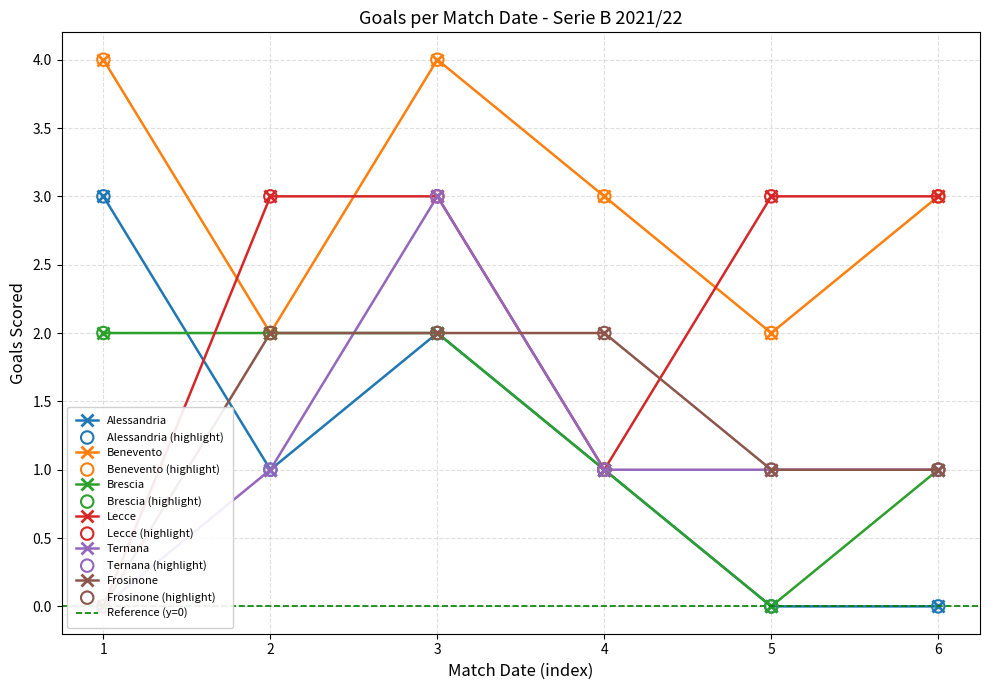

Which series has the largest total across all categories?

Benevento